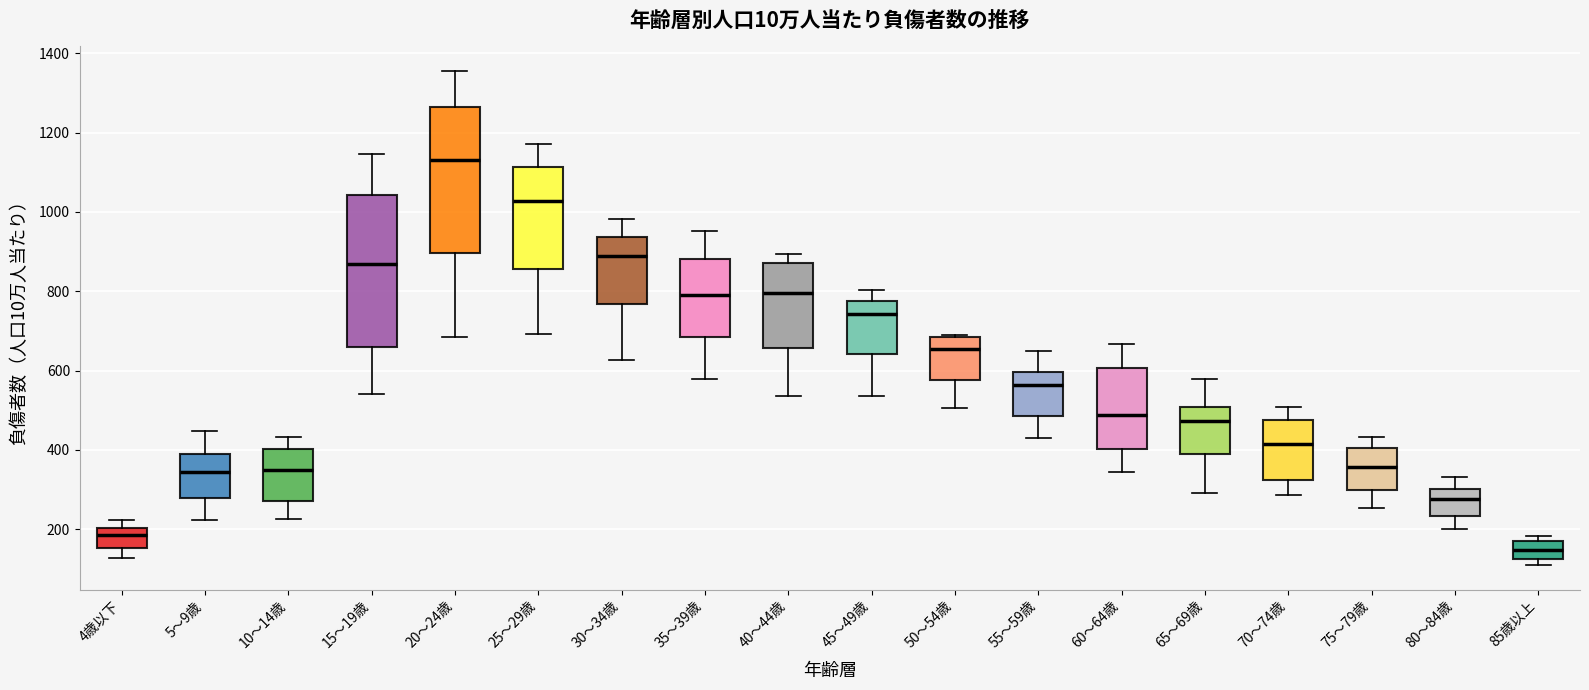

Reading left to right, transcribe this box plot: for each box, give where its median line is, the range the box spans, and where its two whiskers end, as read against the y-axis. The values are not printed on the chart, so give them approximately, as read against the axis.

4歳以下: median 180, box 160 to 200, whiskers 120 to 220
5～9歳: median 340, box 280 to 400, whiskers 220 to 440
10～14歳: median 340, box 280 to 400, whiskers 220 to 440
15～19歳: median 860, box 660 to 1040, whiskers 540 to 1140
20～24歳: median 1140, box 900 to 1260, whiskers 680 to 1360
25～29歳: median 1020, box 860 to 1120, whiskers 700 to 1180
30～34歳: median 880, box 760 to 940, whiskers 620 to 980
35～39歳: median 780, box 680 to 880, whiskers 580 to 960
40～44歳: median 800, box 660 to 880, whiskers 540 to 900
45～49歳: median 740, box 640 to 780, whiskers 540 to 800
50～54歳: median 660, box 580 to 680, whiskers 500 to 700
55～59歳: median 560, box 480 to 600, whiskers 420 to 640
60～64歳: median 480, box 400 to 600, whiskers 340 to 660
65～69歳: median 480, box 400 to 500, whiskers 300 to 580
70～74歳: median 420, box 320 to 480, whiskers 280 to 500
75～79歳: median 360, box 300 to 400, whiskers 260 to 440
80～84歳: median 280, box 240 to 300, whiskers 200 to 340
85歳以上: median 140, box 120 to 180, whiskers 100 to 180 (just above the box's upper edge)